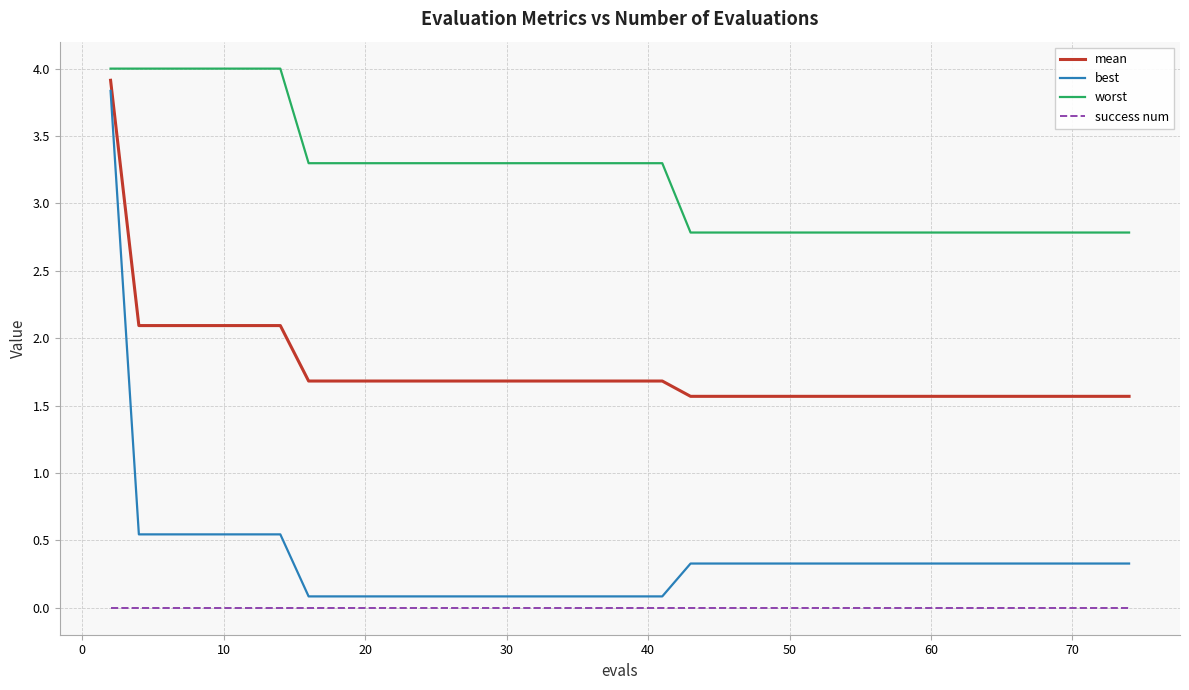

Which series has the largest total across all categories?

worst